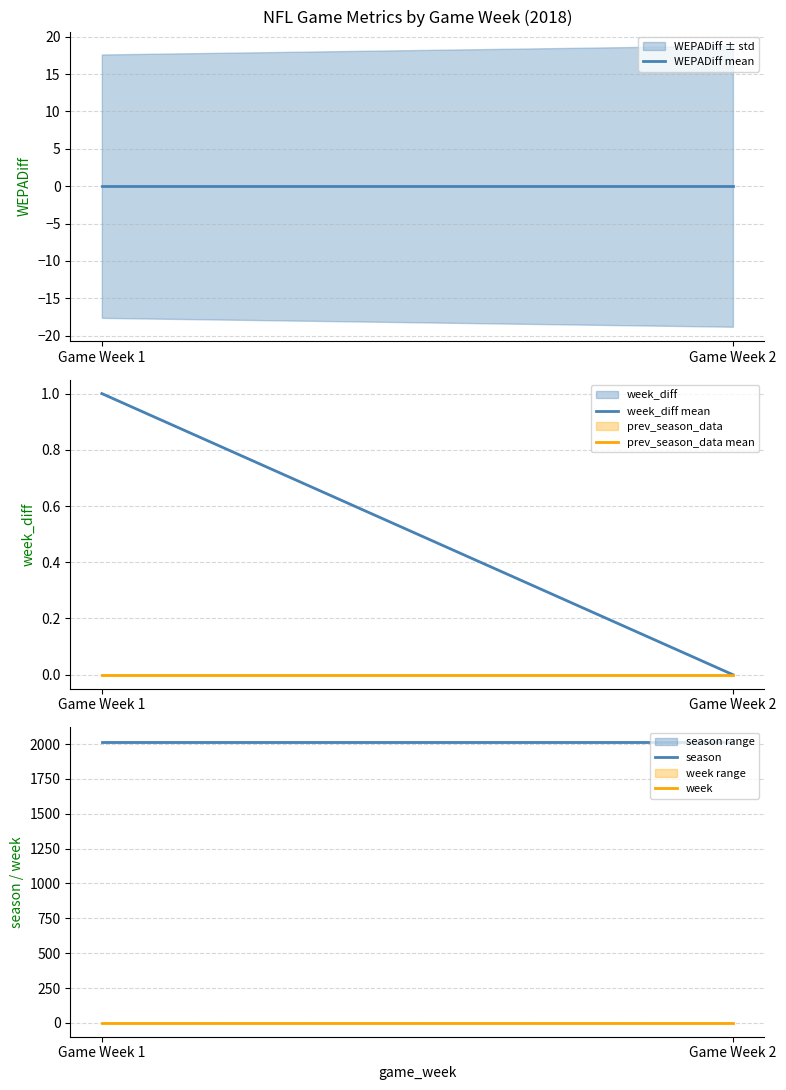

What is the value of the week point at the 2nd from the left?

2